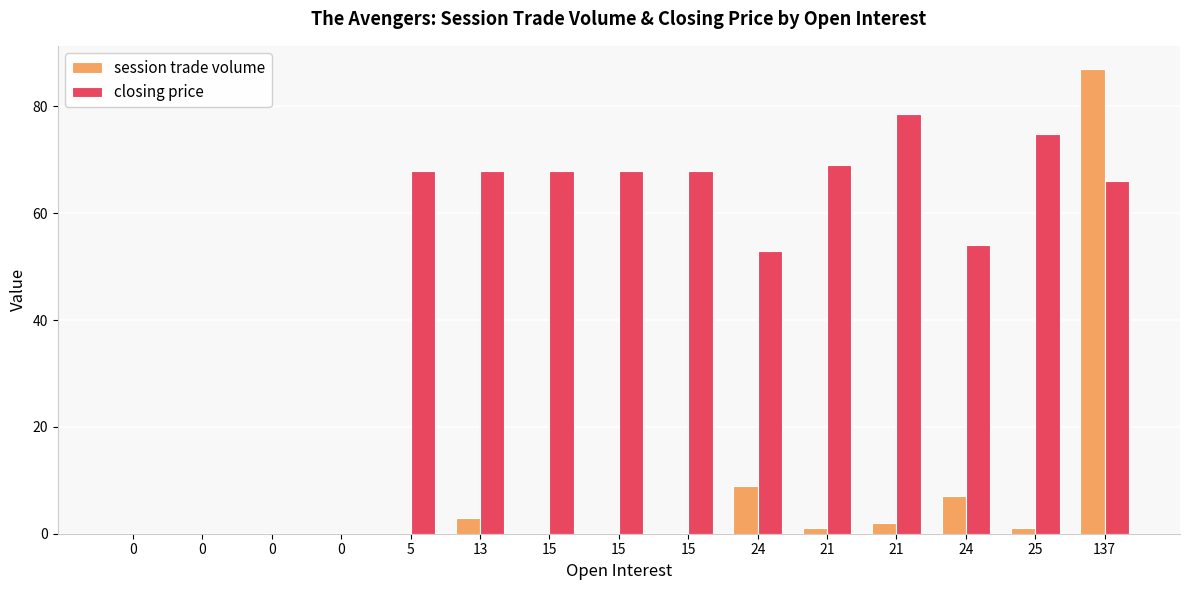

What are all the series names shown in the legend?

session trade volume, closing price